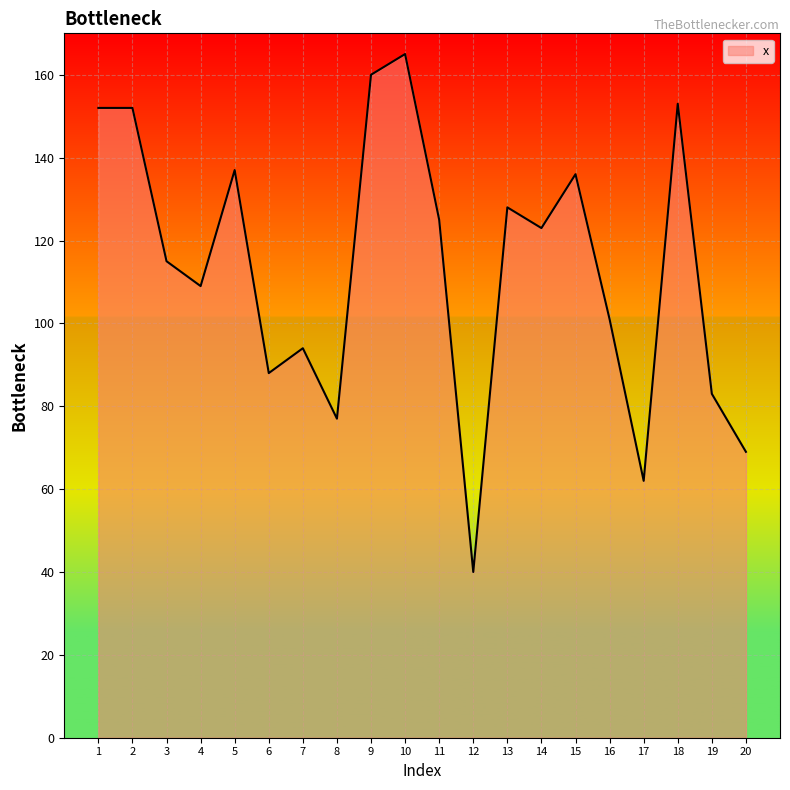

What is the sum of all values?

2269